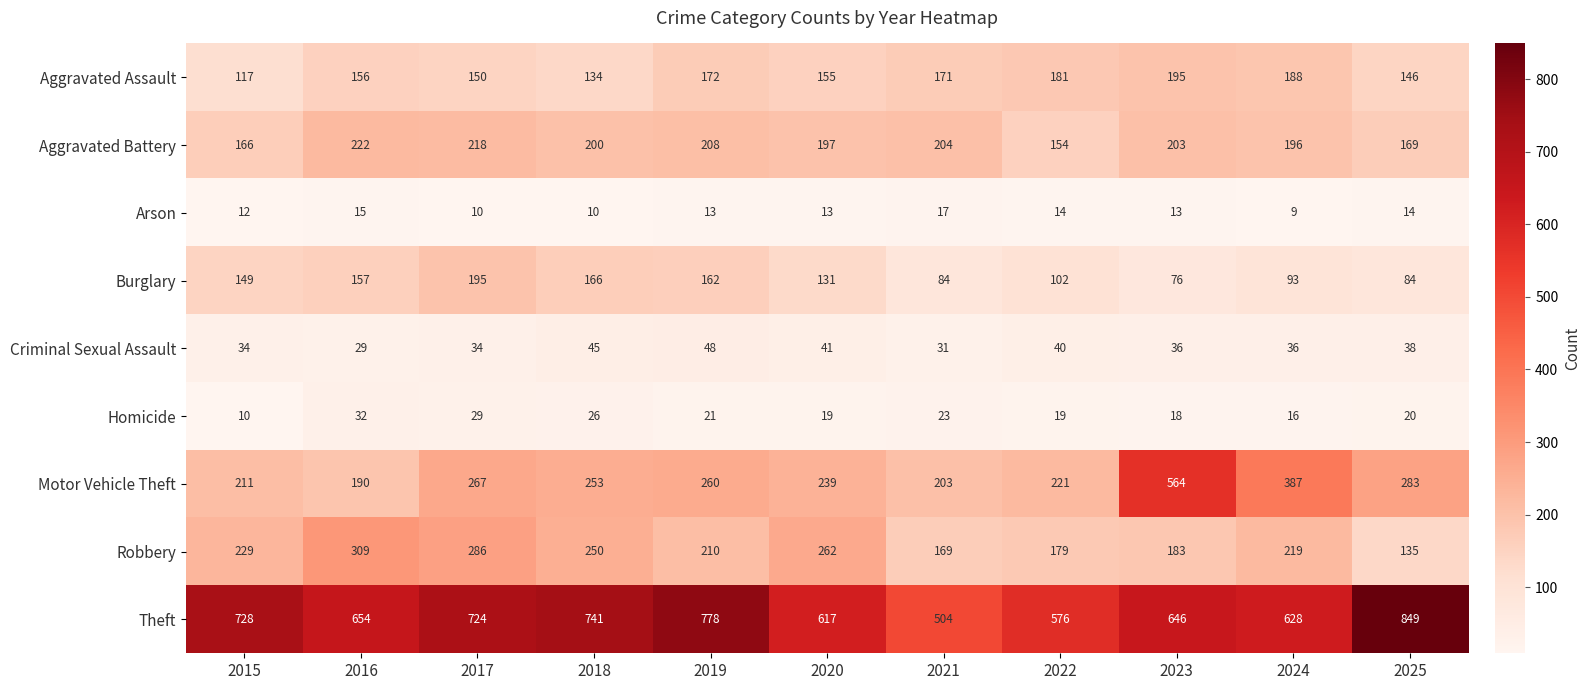

How many distinct data groups are displayed?

9